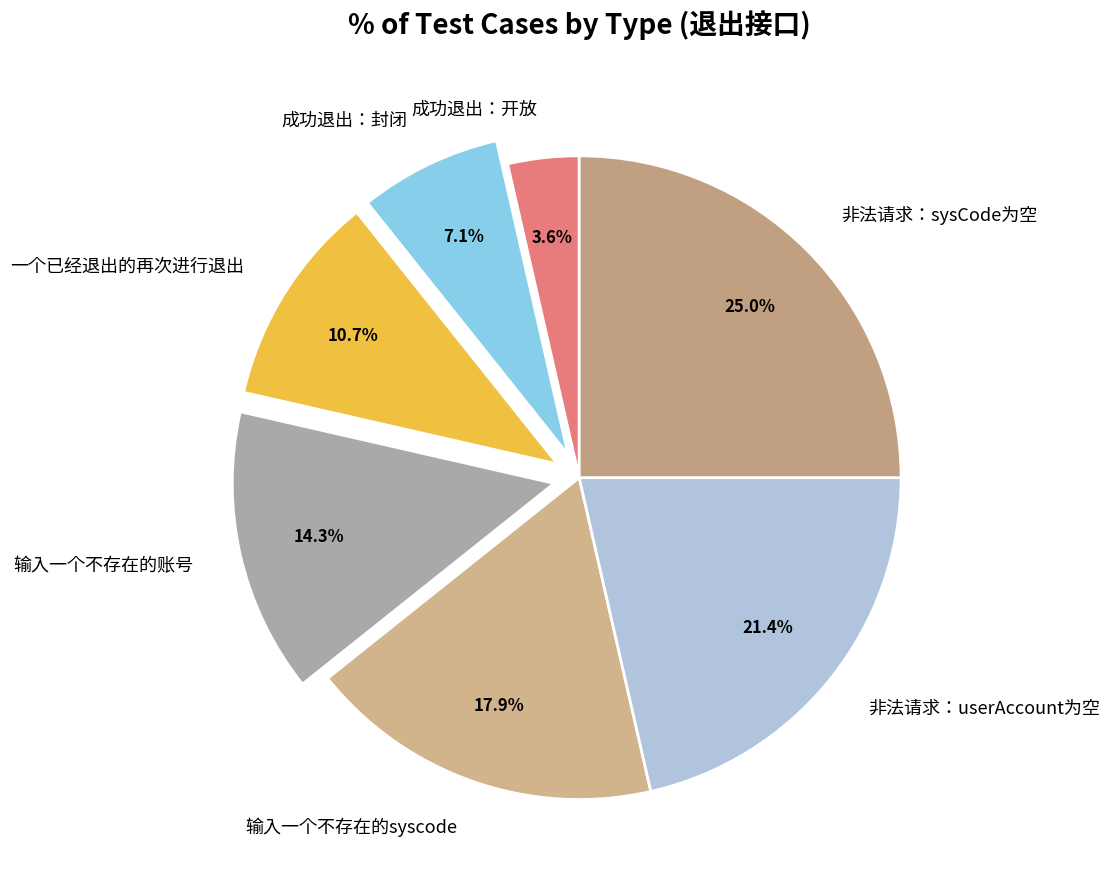

To the nearest percent, what percentage of the pie is 成功退出：开放?

4%